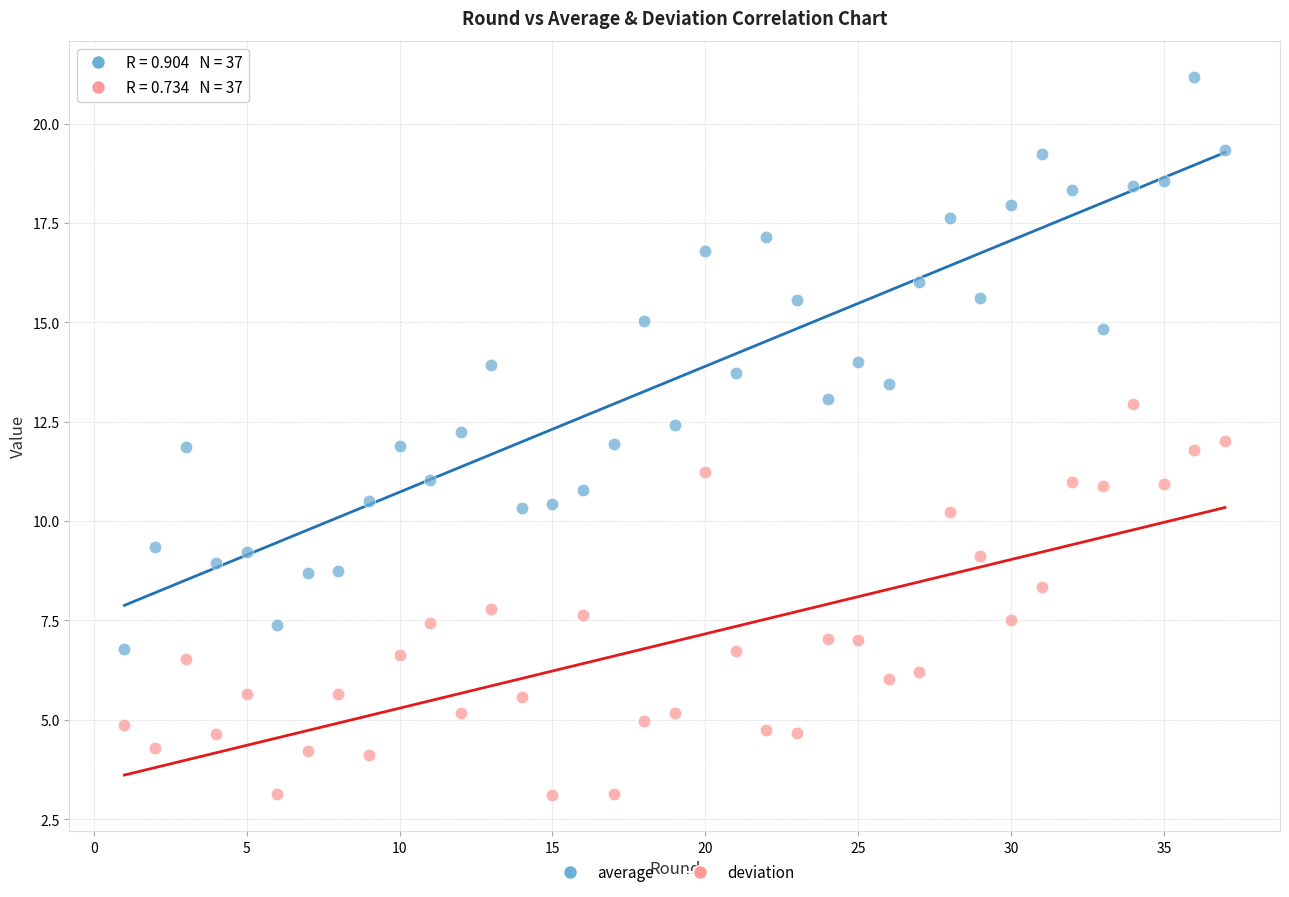

Across all data points, what is the range of X values (max minus min)?

36.0